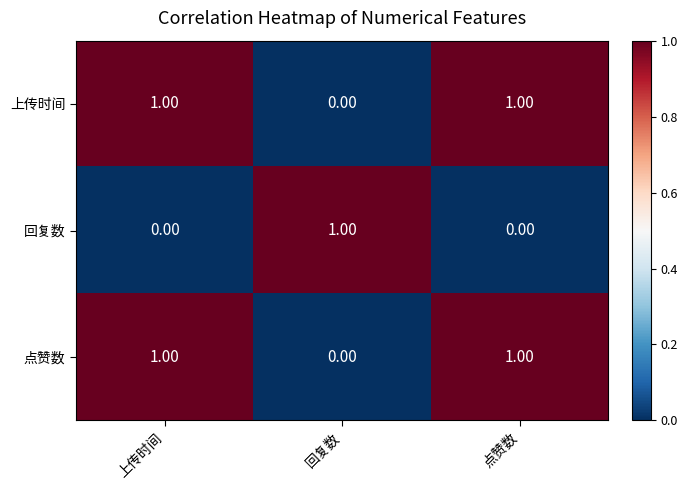

At which label does 点赞数 reach its minimum?

回复数